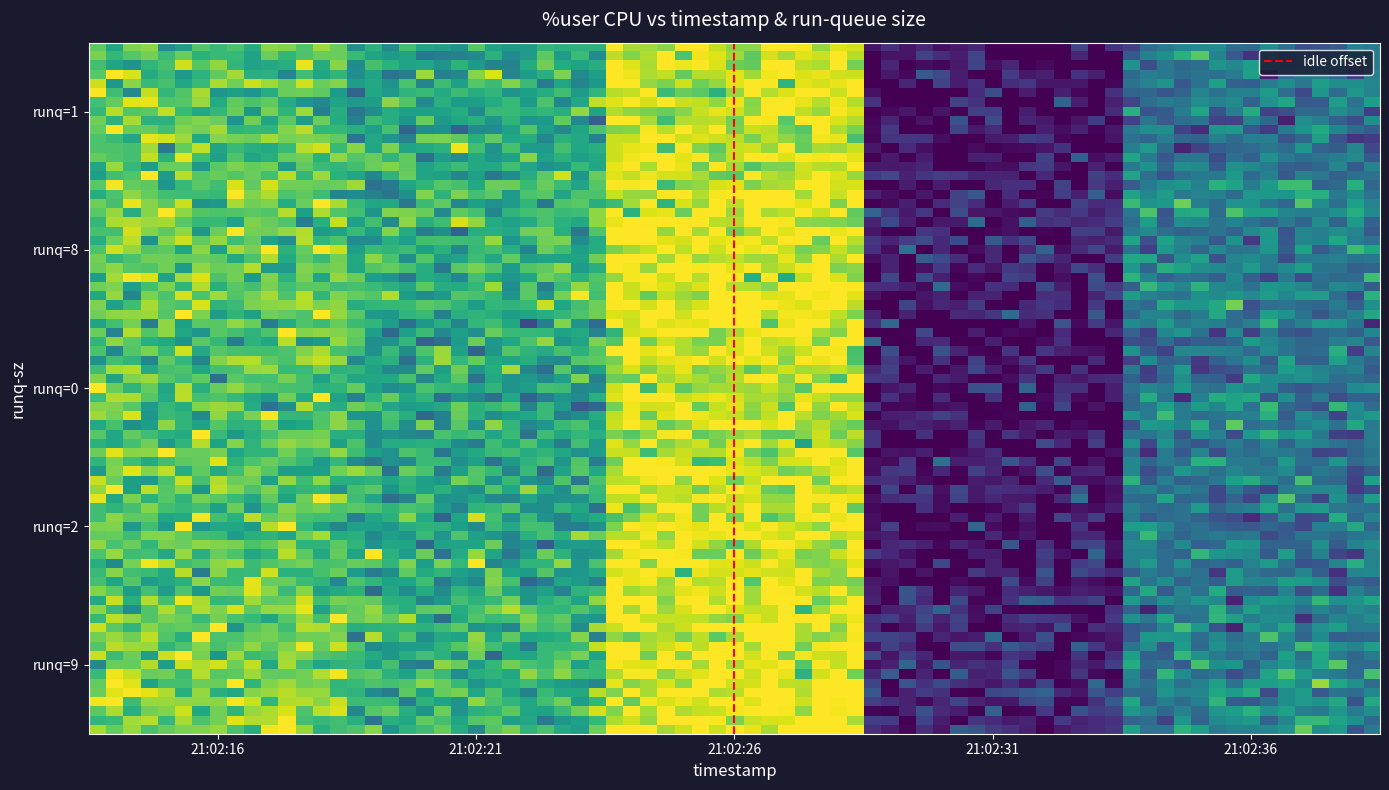

Reading right to left, transcribe all the data shown in this chart.

21:02:16: 42.2	42.2	42.2	42.2	42.2
21:02:21: 34.8	34.8	34.8	34.8	34.8
21:02:26: 54.0	54.0	54.0	54.0	54.0
21:02:31: 1.4	1.4	1.4	1.4	1.4
21:02:36: 22.9	22.9	22.9	22.9	22.9